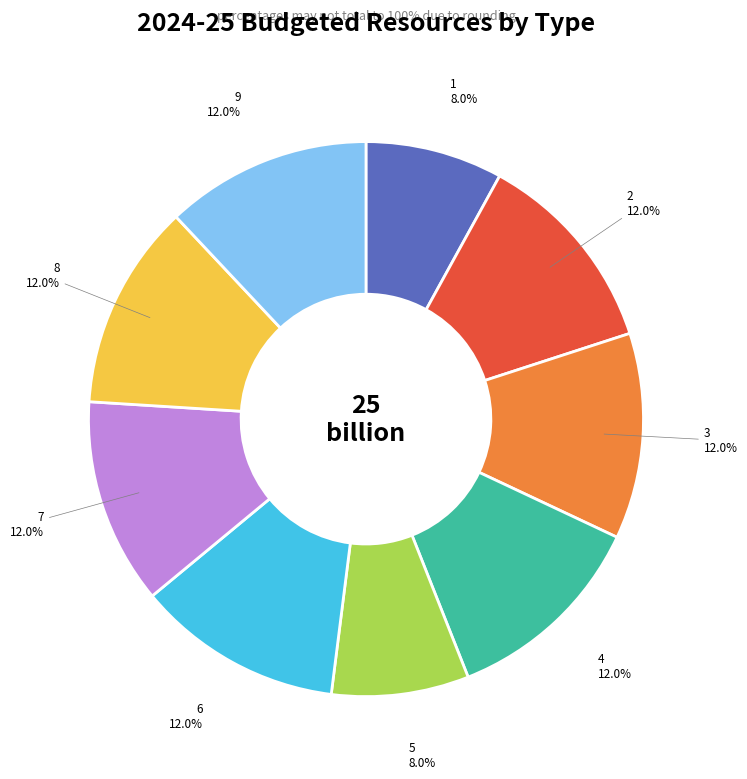

Does 7 account for over 50% of the chart?

No